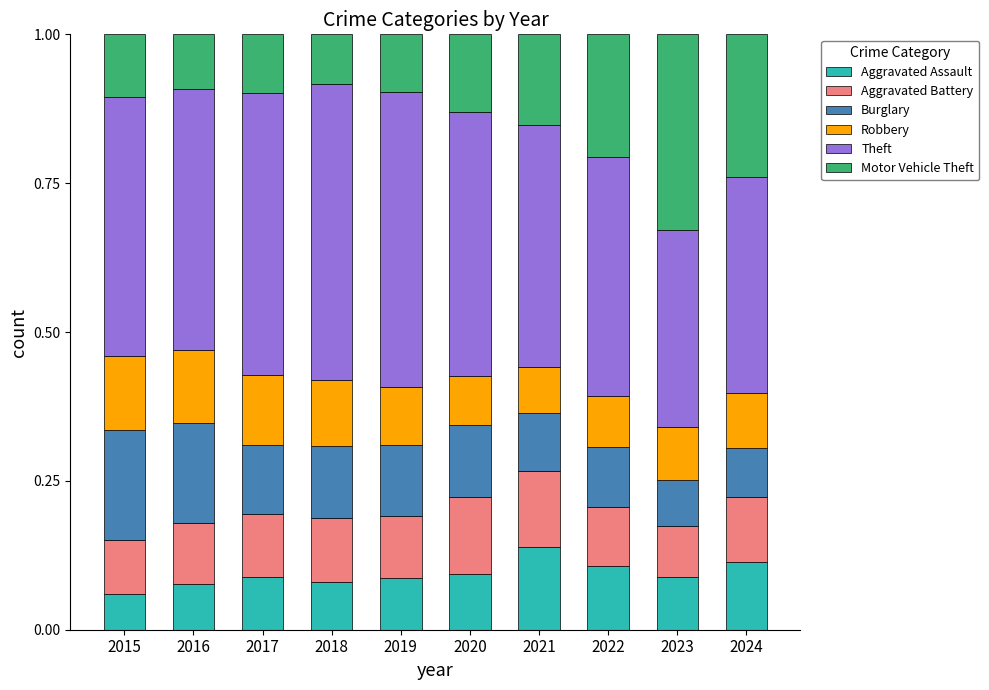

The Aggravated Assault series shows 0.1 at 2019. True or false?

True